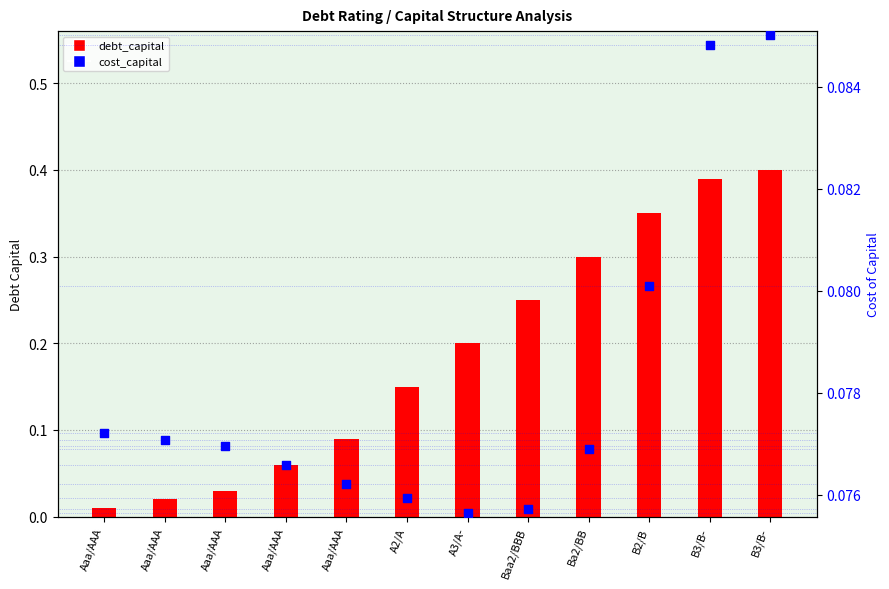

At how many categories does at least one series exceed 0?

12